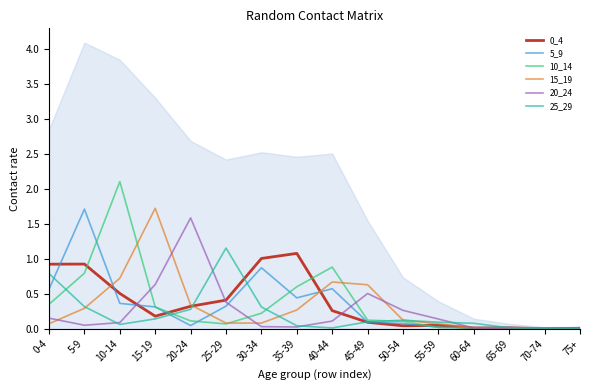

True or false: 15_19 has more than 2 interior local peaks.

False